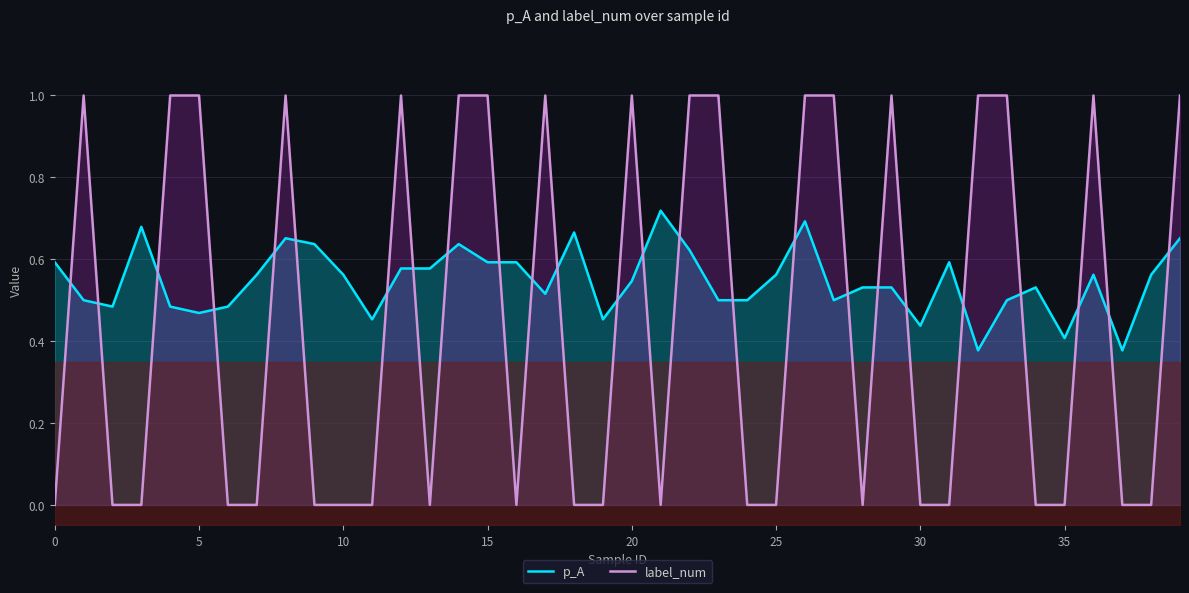

How many times do p_A and label_num cross each other?

25